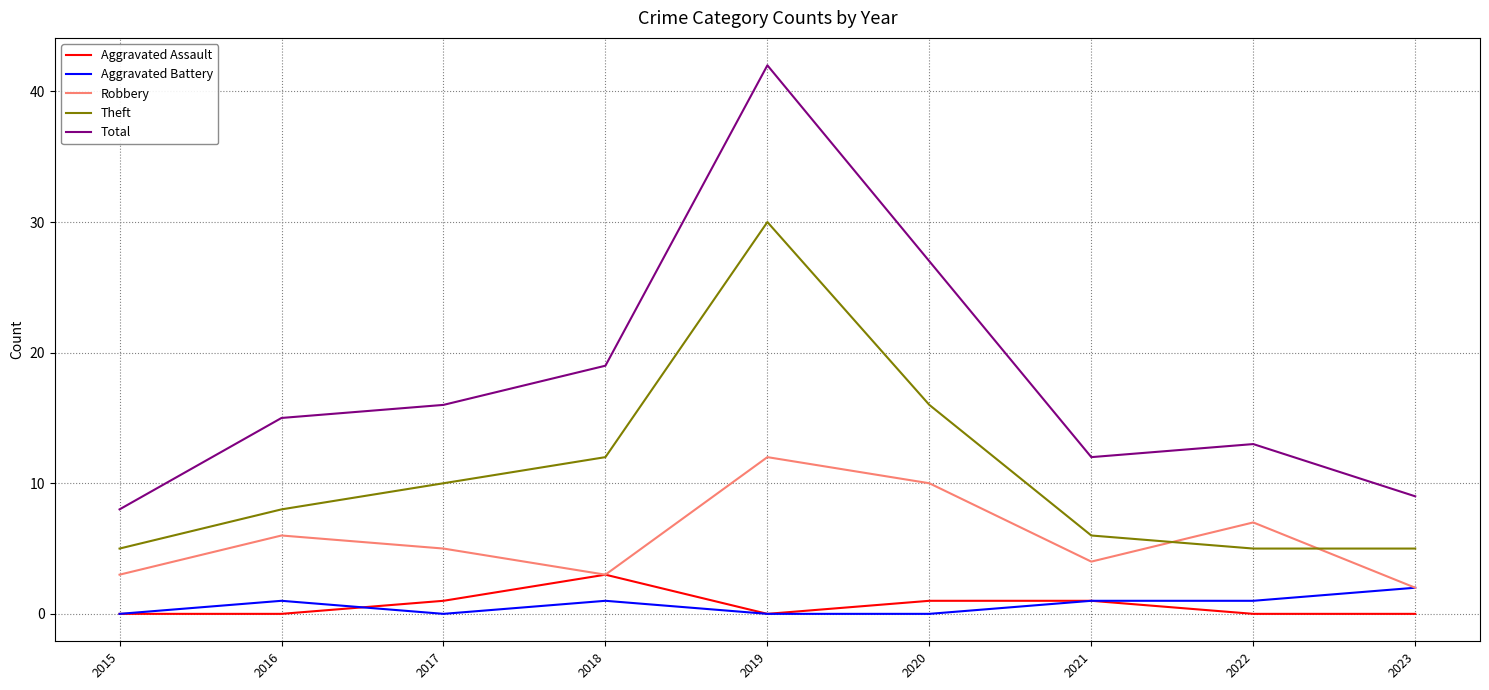

What is the sum of all Aggravated Assault values?

6